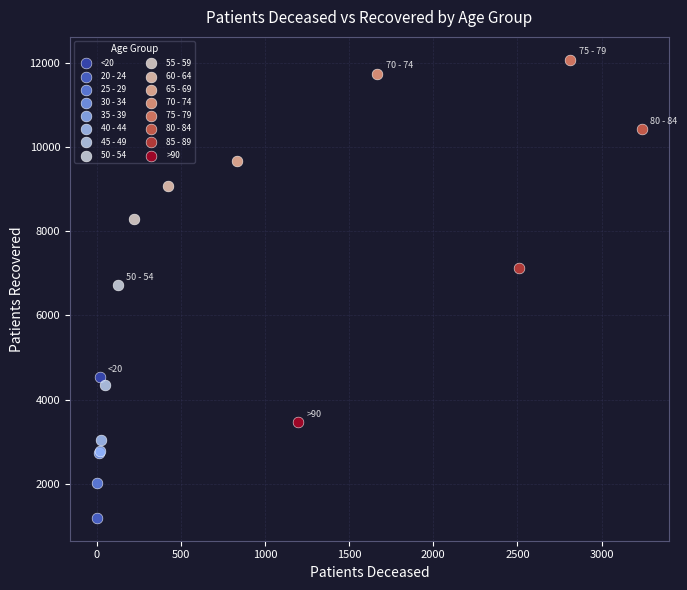

Which series contains the lowest Y value?

20 - 24